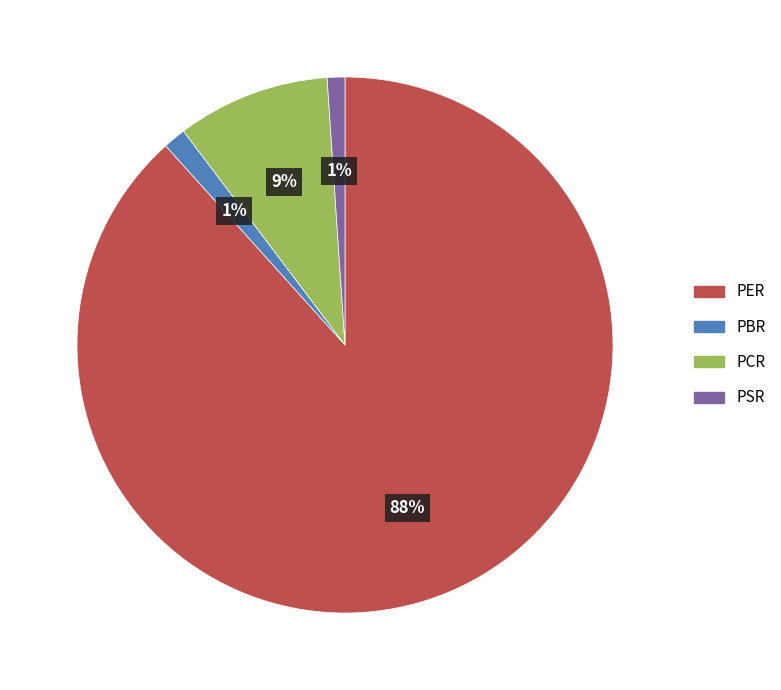

What is the largest slice in the pie chart?

PER